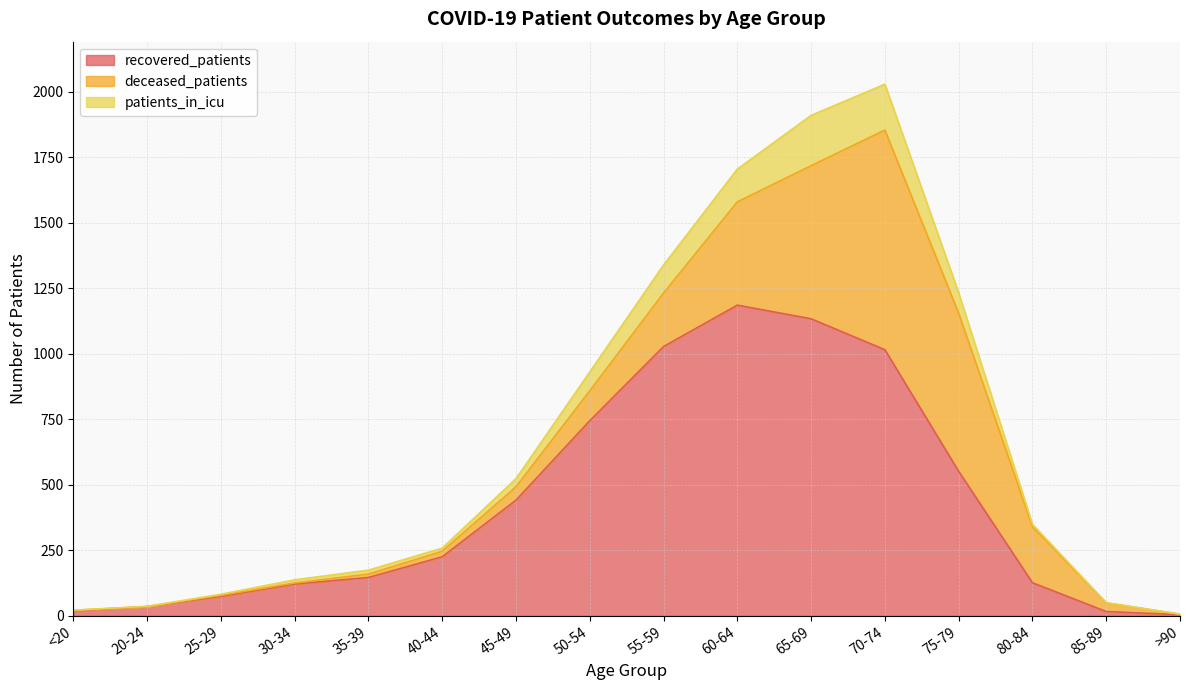

What is the difference between the maximum and minimum values in the patients_in_icu series?

2022